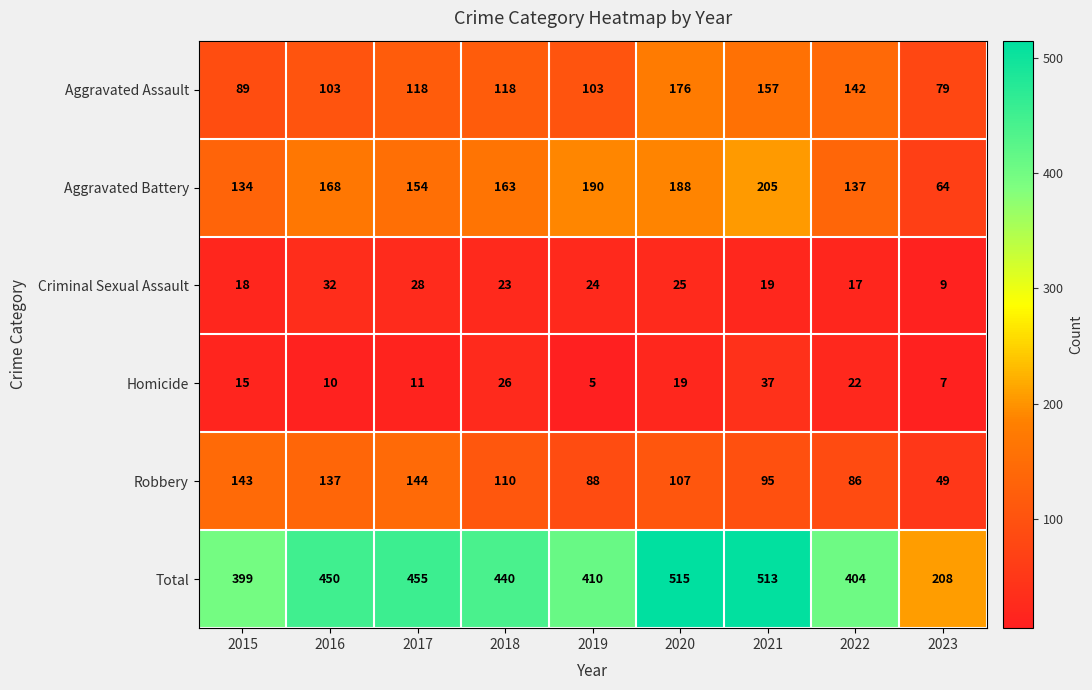

At how many categories does at least one series exceed 186?

9